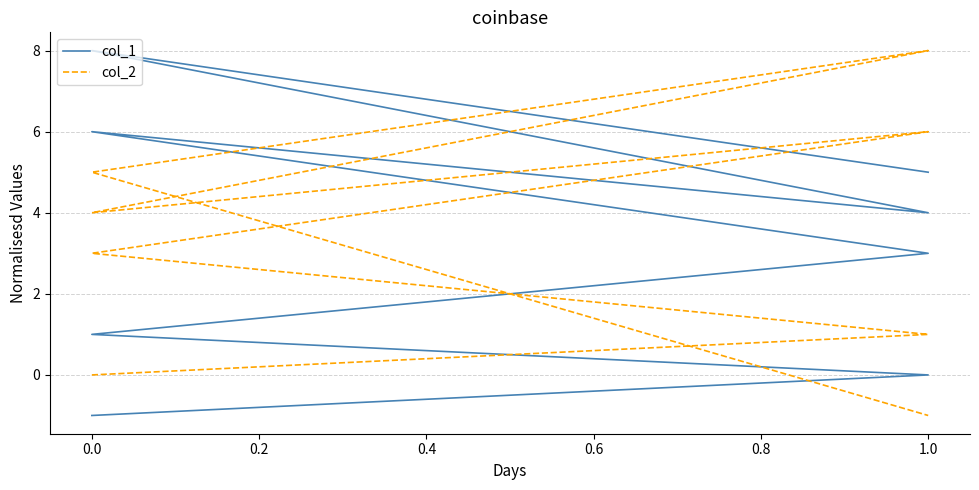

List the series in order of their peak value, highest first.

col_1, col_2